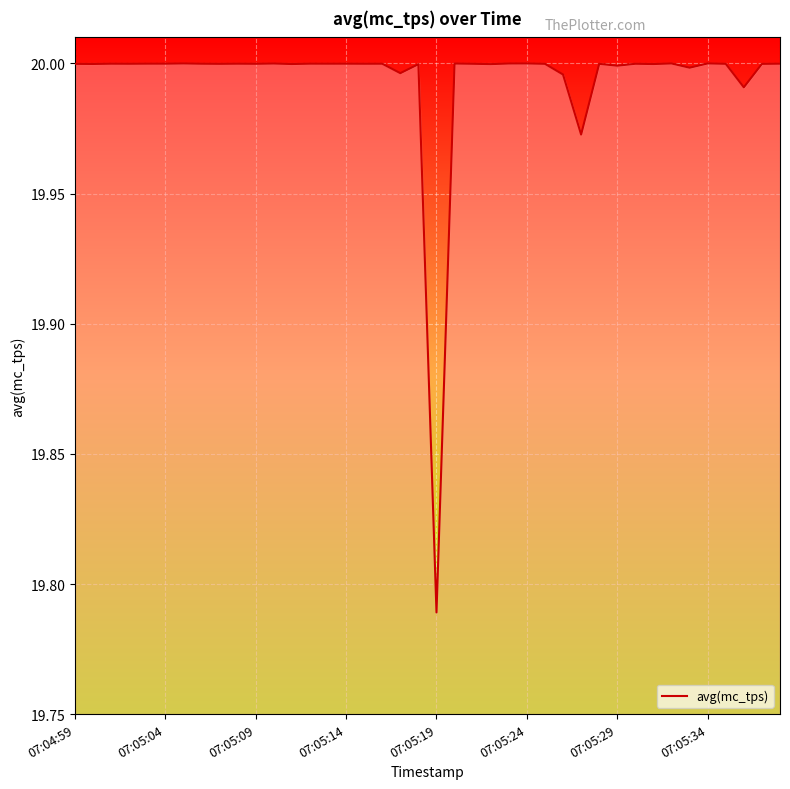

What is the difference between the second highest and minimum values?

0.2